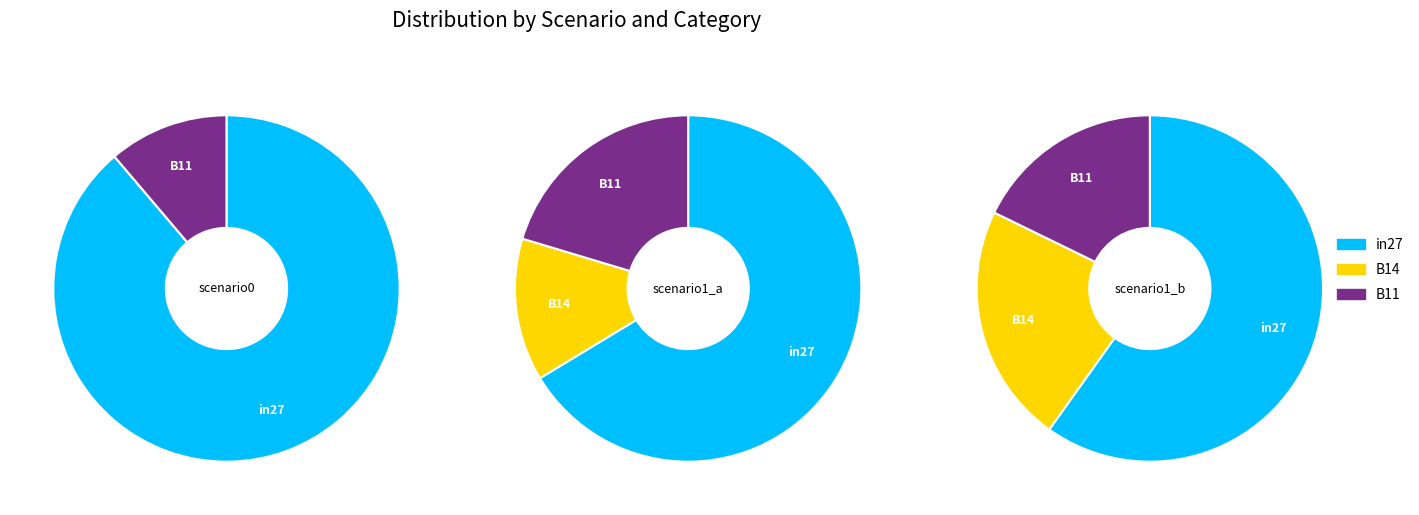

Which category accounts for the majority?

in27